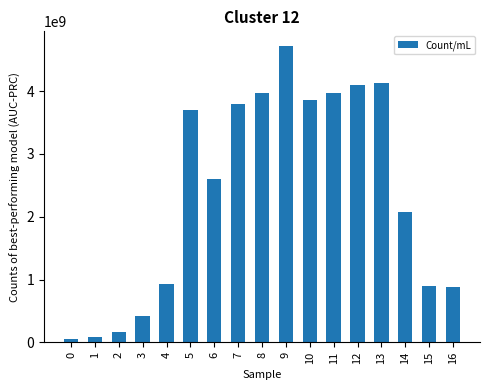

What is the value of the 11th bar from the left?

3853561819.1